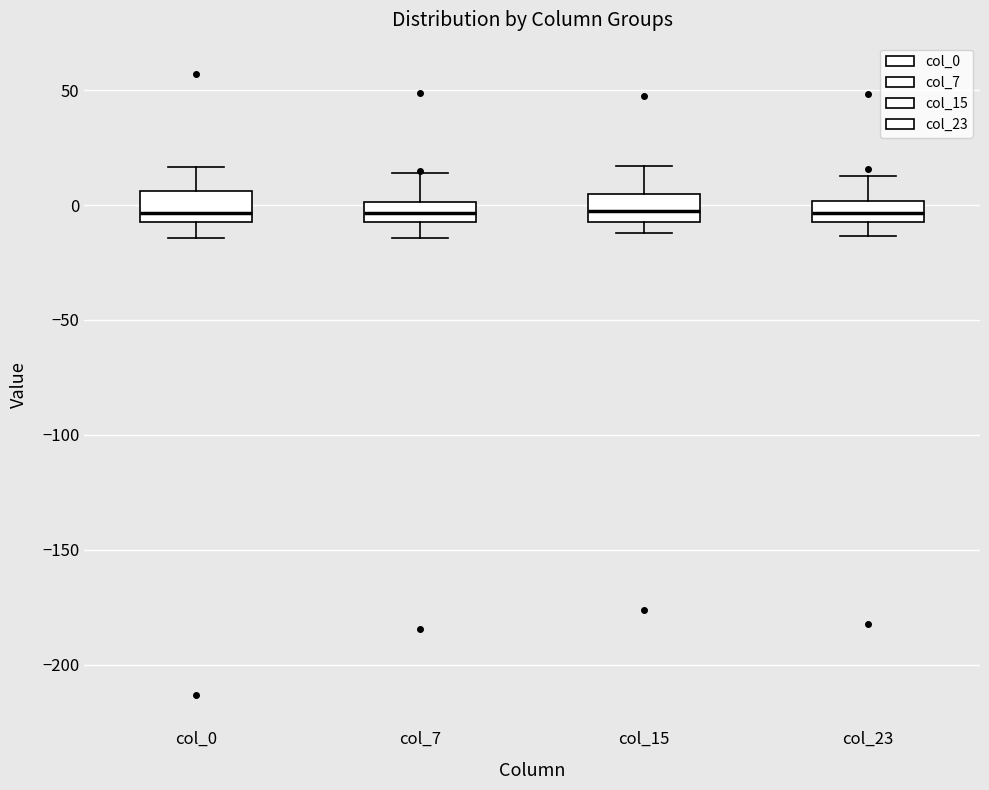

Reading left to right, transcribe this box plot: for each box, give where its median line is, the range the box spans, and where its two whiskers end, as read against the y-axis. The values are not printed on the chart, so give them approximately, as read against the axis.

col_0: median -5, box -10 to 5, whiskers -15 to 15
col_7: median -5, box -10 to 0, whiskers -15 to 15
col_15: median -5 (inside the box), box -5 to 5, whiskers -10 to 15
col_23: median -5 (inside the box), box -5 to 0, whiskers -15 to 15